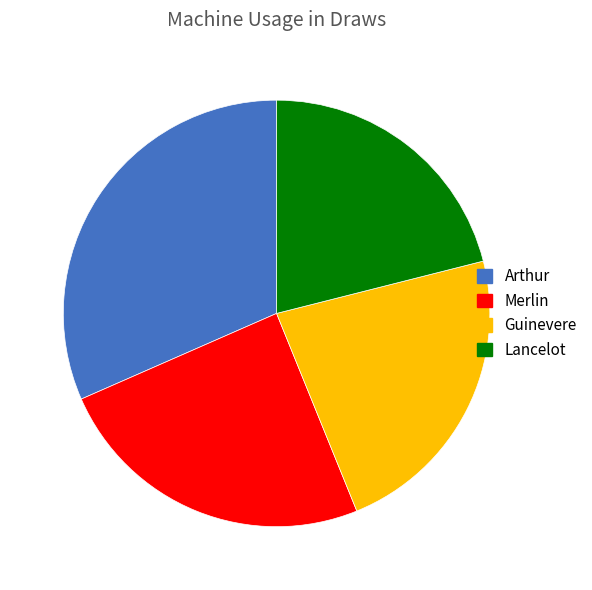

Rank the categories by value from highest to lowest.

Arthur, Merlin, Guinevere, Lancelot